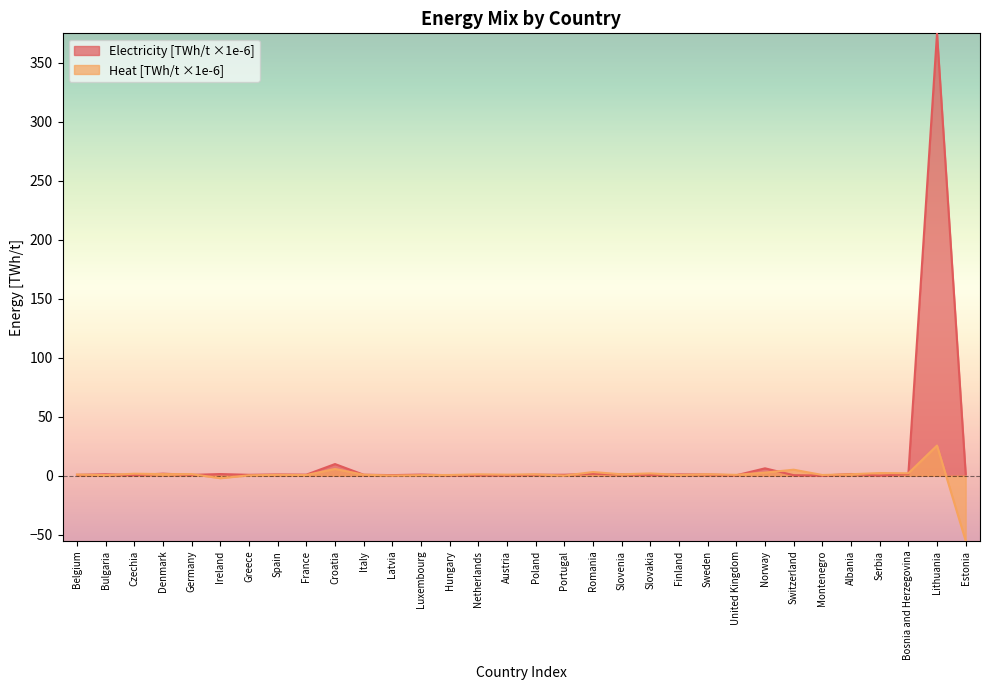

What position from the right is Bosnia and Herzegovina?

3